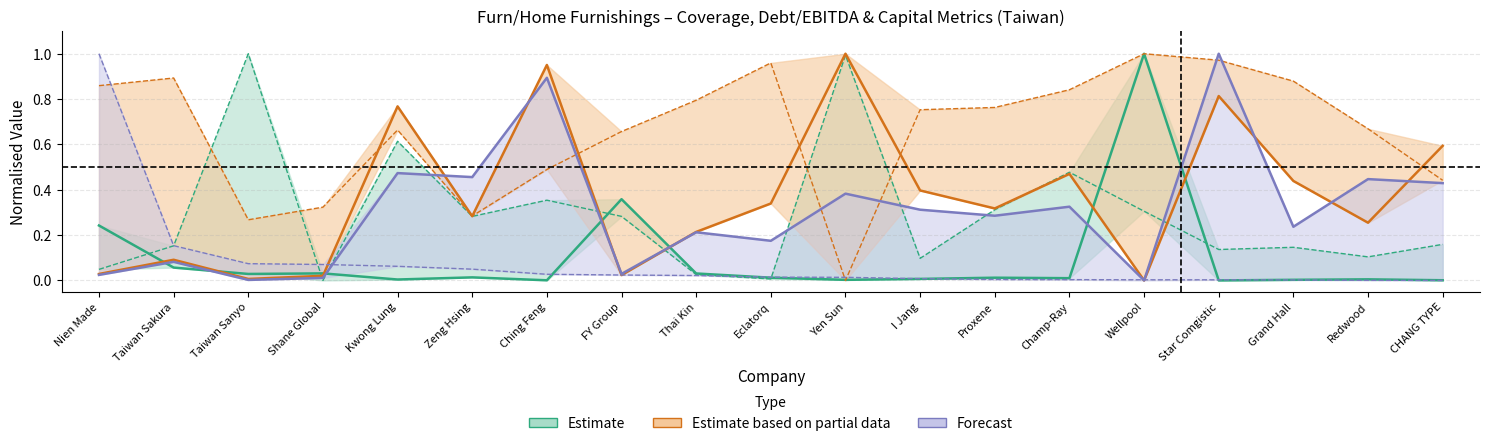

What position from the right is Grand Hall?

3